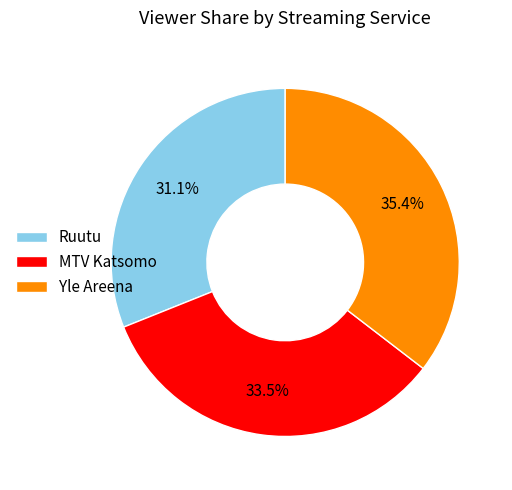

Do Ruutu and Yle Areena together represent more than half of the pie?

Yes